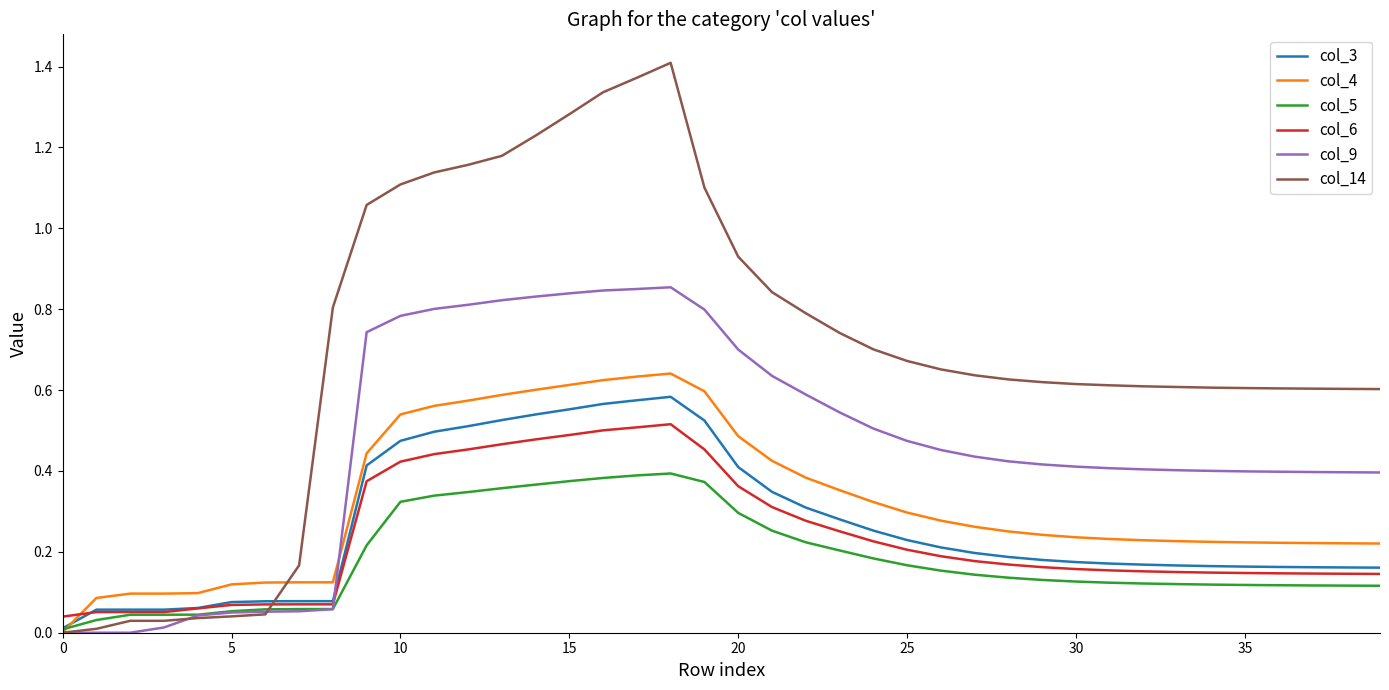

Which series has the largest range (max minus min)?

col_14